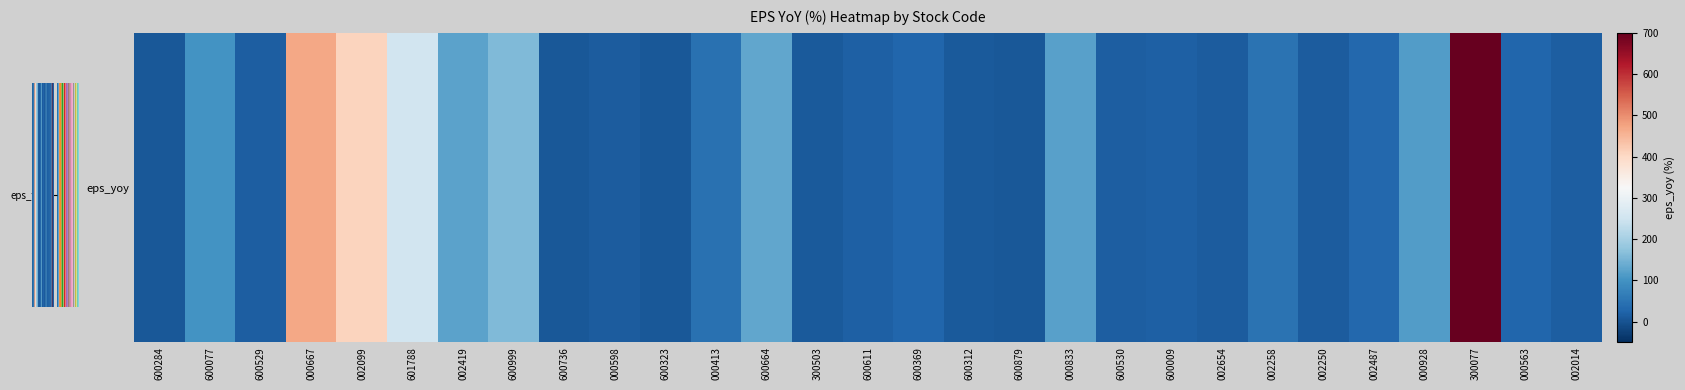

Rank the categories by value from highest to lowest.

300077, 000667, 002099, 601788, 600999, 600664, 002419, 000833, 000928, 600077, 002258, 000413, 002487, 600369, 000563, 600009, 600611, 002014, 600530, 600529, 002654, 000598, 002250, 600312, 300503, 600323, 600879, 600284, 600736